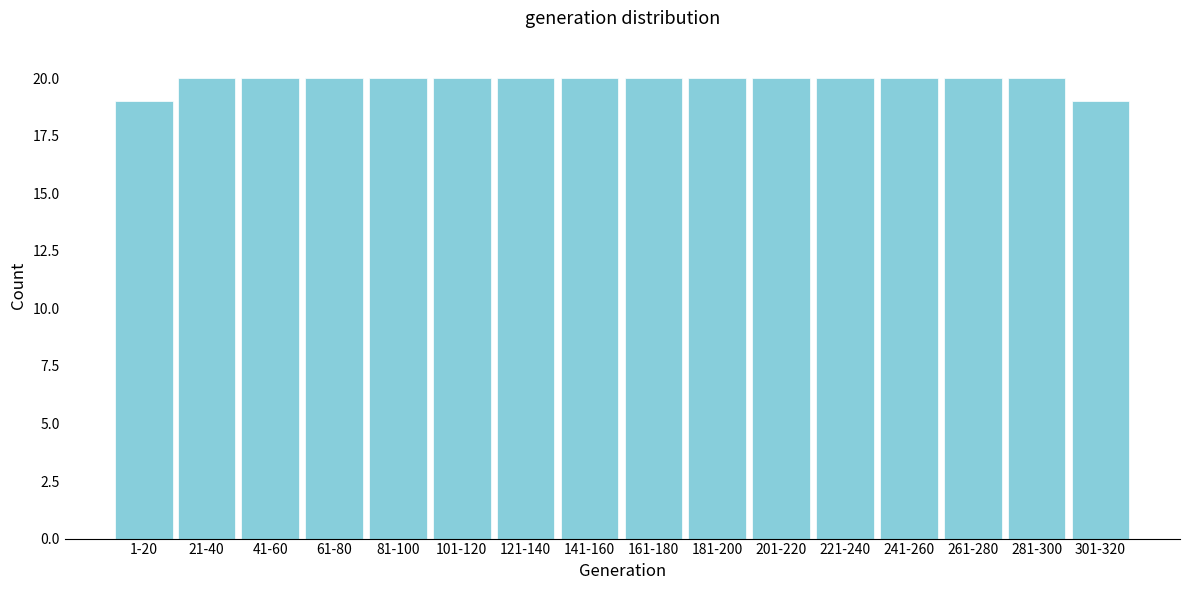

Reading left to right, transcribe all the data shown in this chart.

19	20	20	20	20	20	20	20	20	20	20	20	20	20	20	19